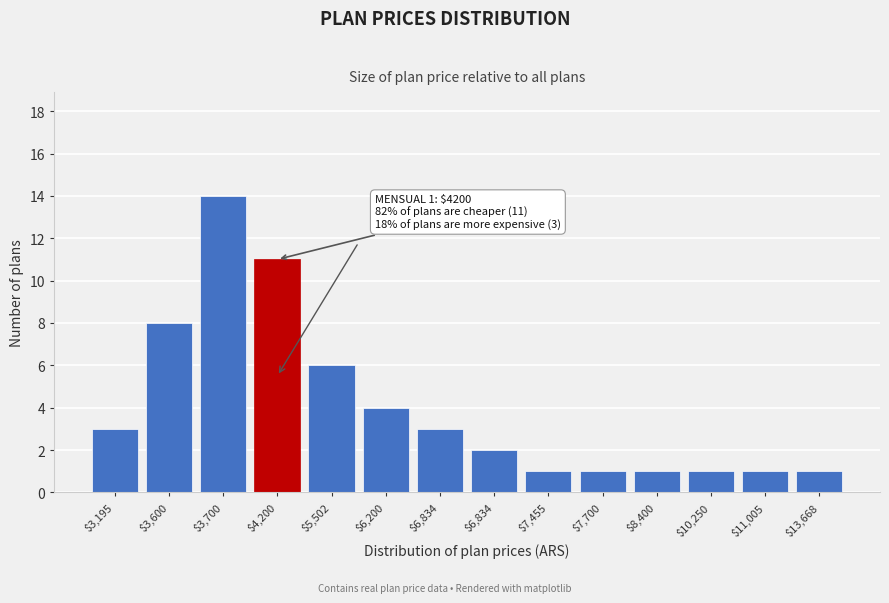

How many data points does each series have?

14